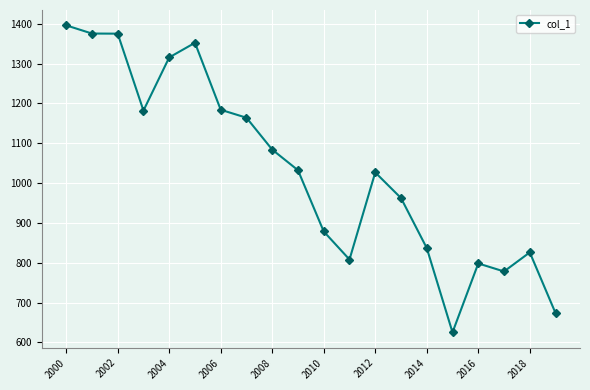

True or false: there are more than 2 points higher than both neighbors.

True